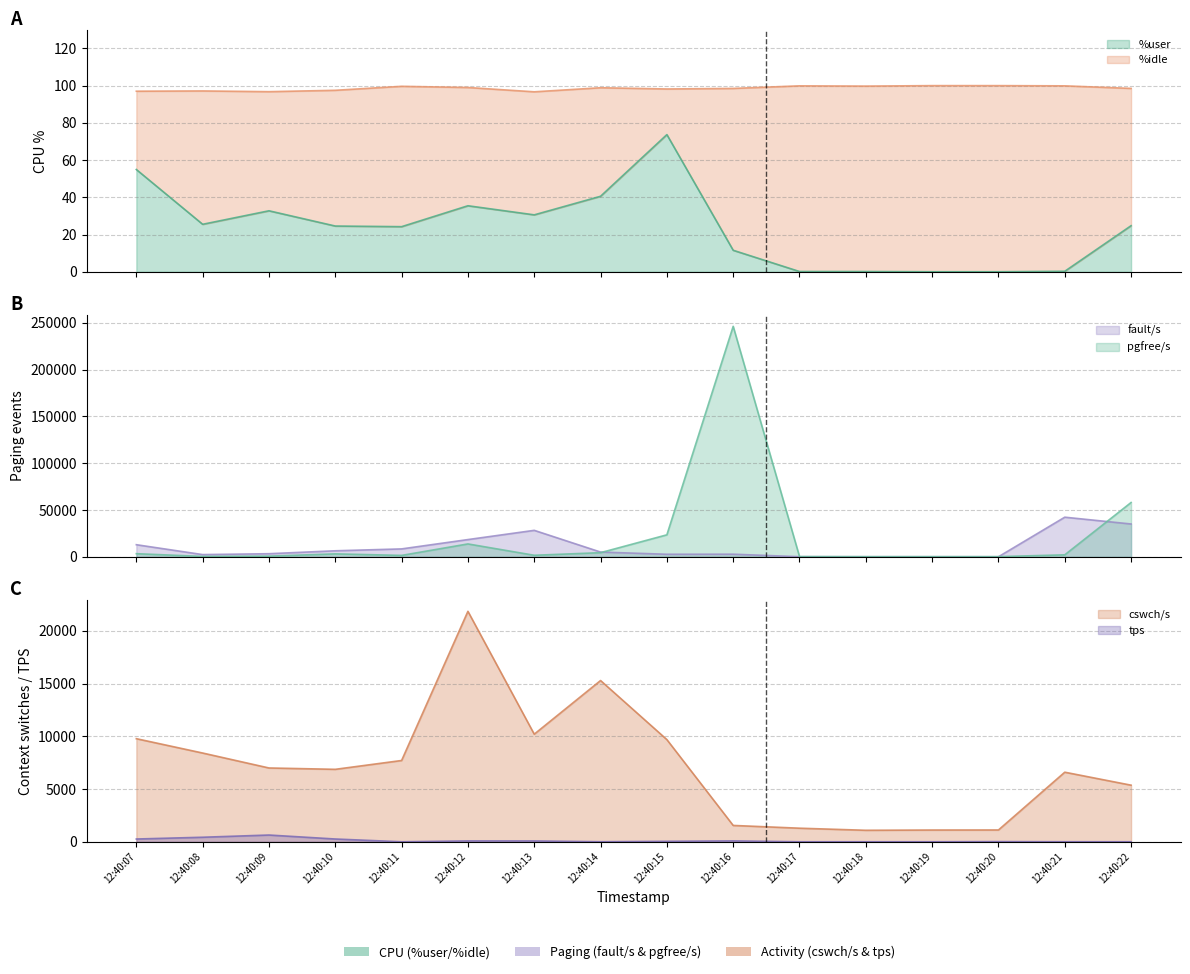

At which label is tps closest to 319?

12:40:10